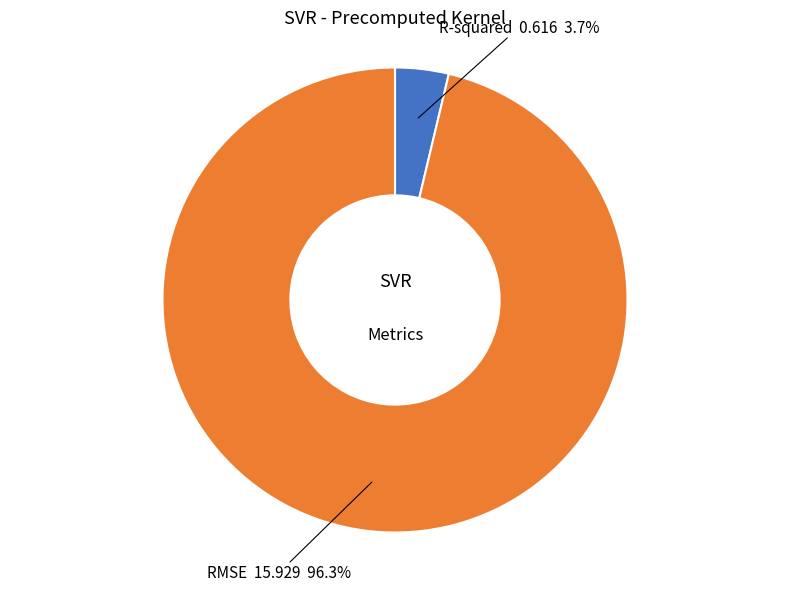

To the nearest percent, what percentage of the pie is RMSE?

96%